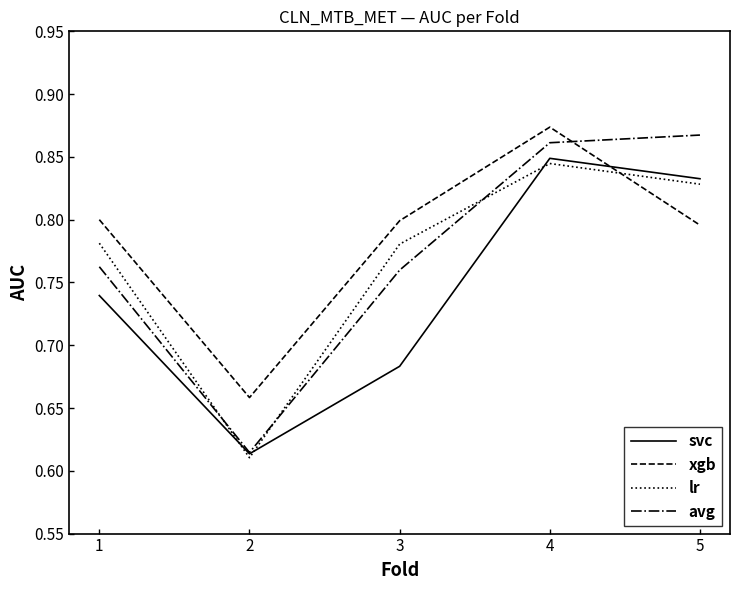

How many categories are shown in the chart?

5